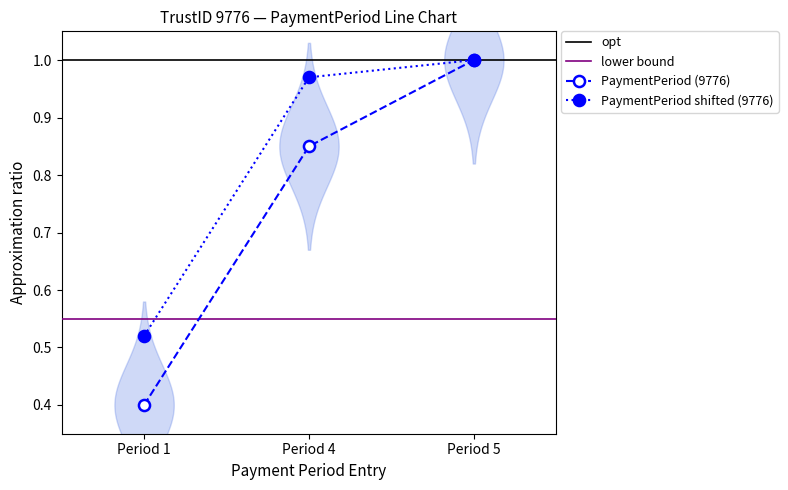

What is the difference between the values at 1 and 4?

0.4